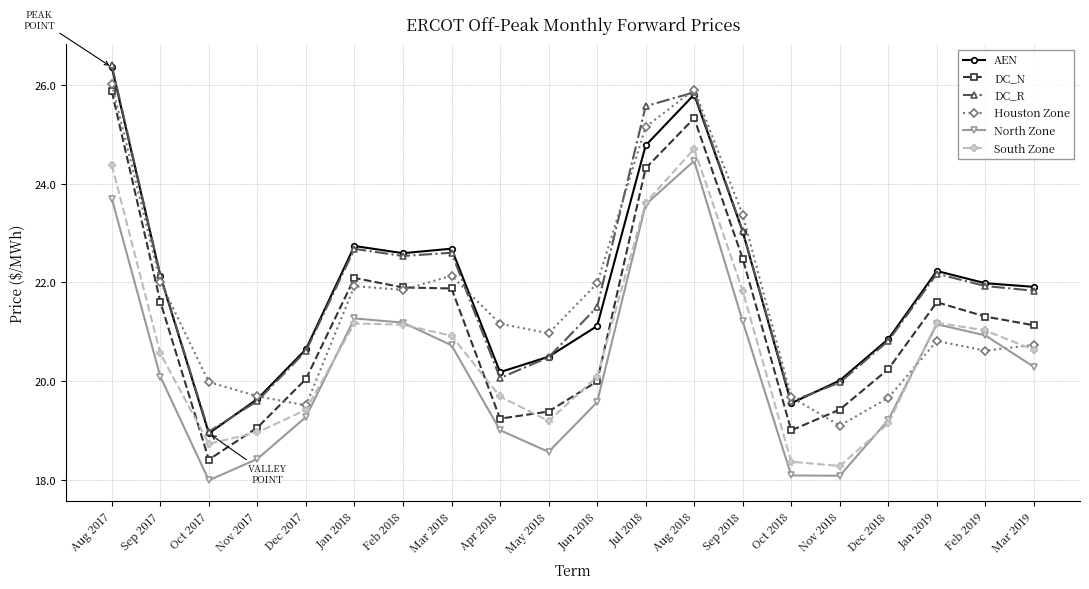

Does the chart have visible grid lines?

Yes